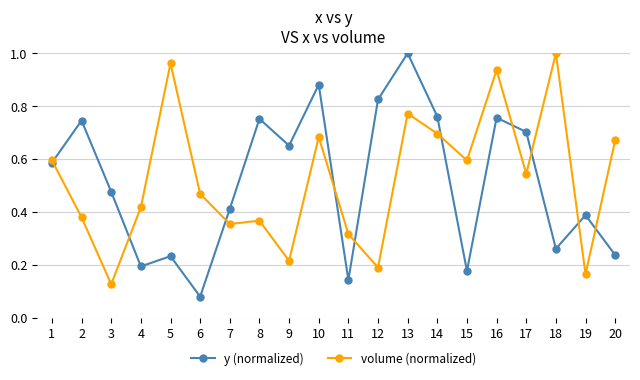

Between 8 and 13, which series saw the biggest shift?

volume (normalized)